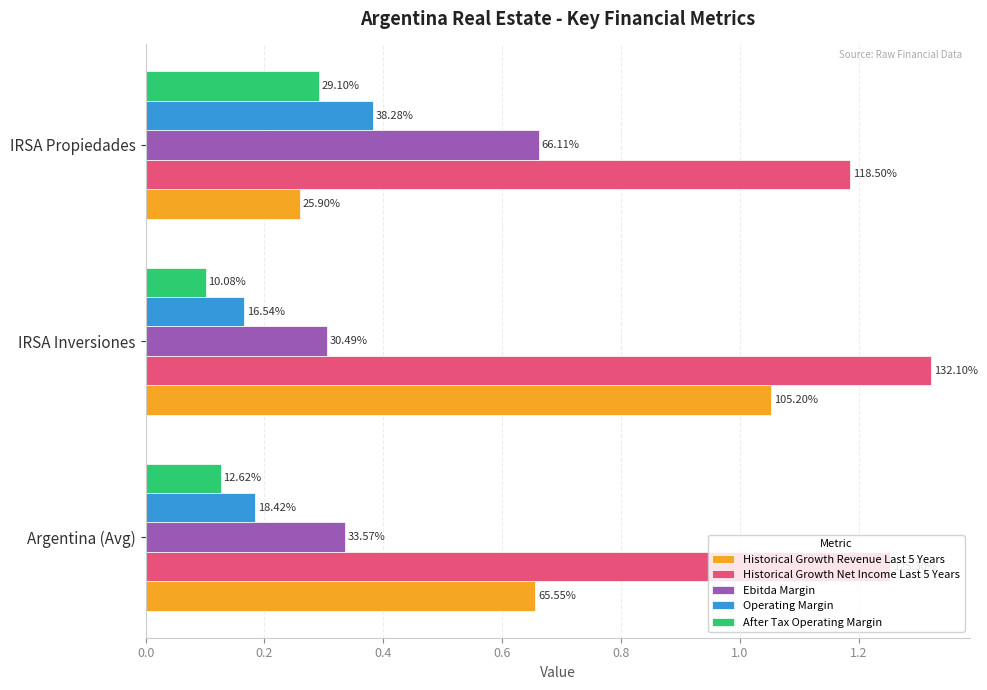

What are all the series names shown in the legend?

Historical Growth Revenue Last 5 Years, Historical Growth Net Income Last 5 Years, Ebitda Margin, Operating Margin, After Tax Operating Margin